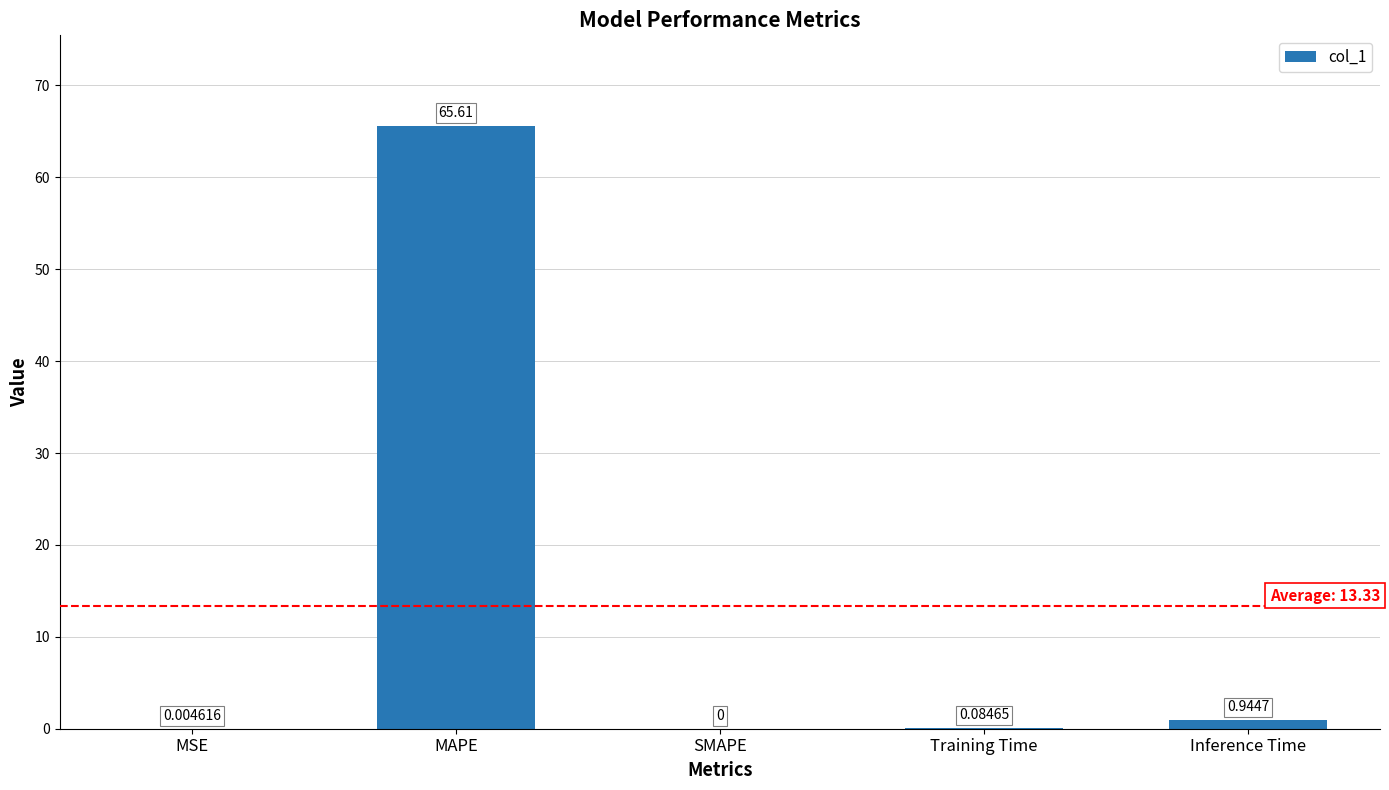

Where is the data nearest to the value 32?

Inference Time